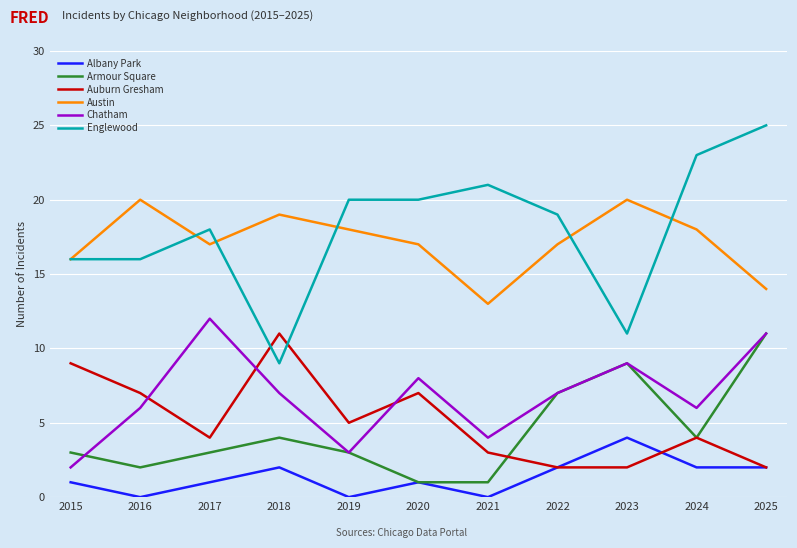

What is the sum of all Auburn Gresham values?

56